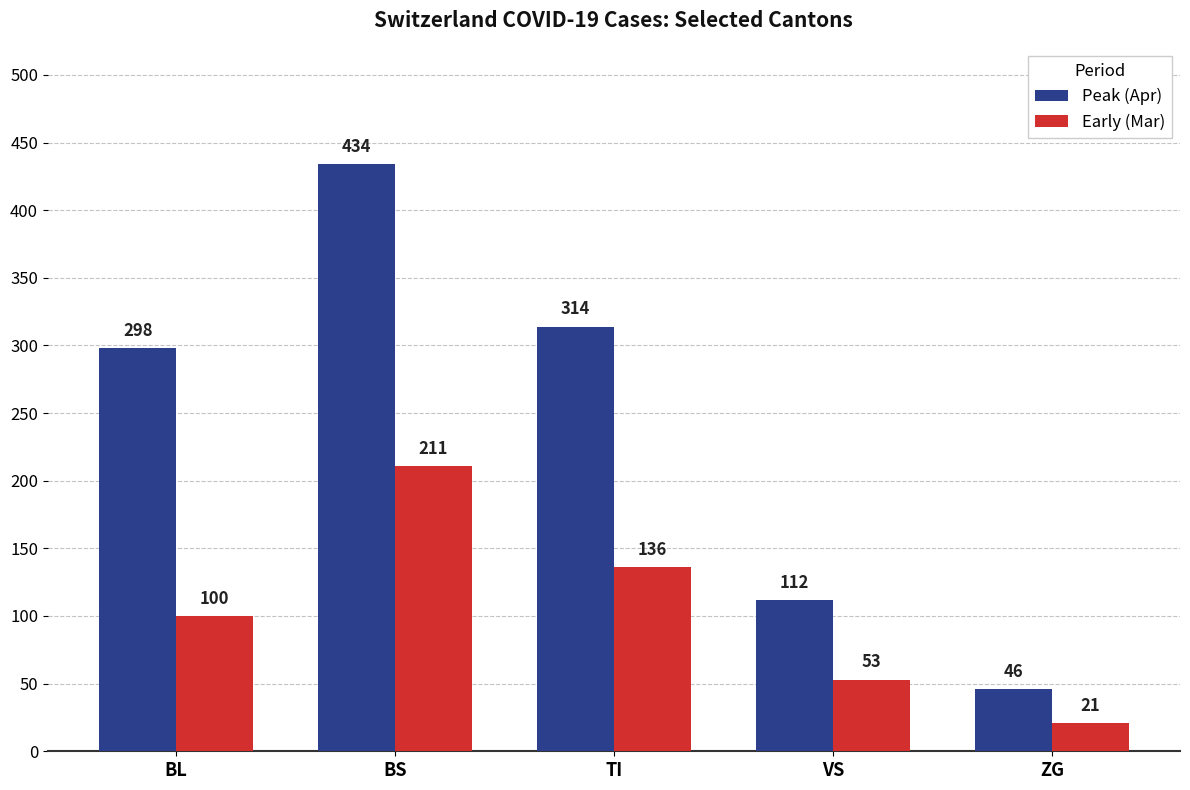

What is the value of the Peak (Apr) bar at the 3rd from the left?

314